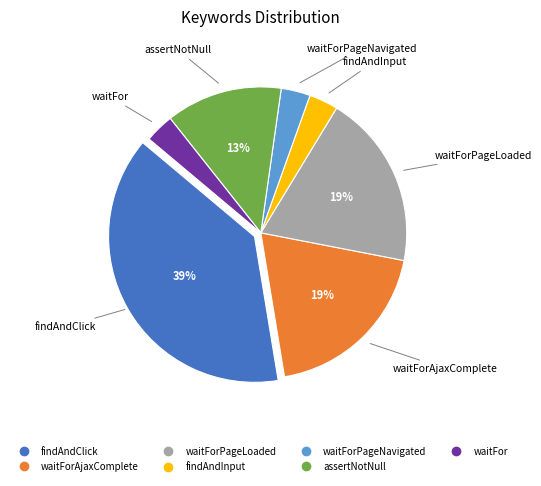

To the nearest percent, what is the average slice percentage?

14%